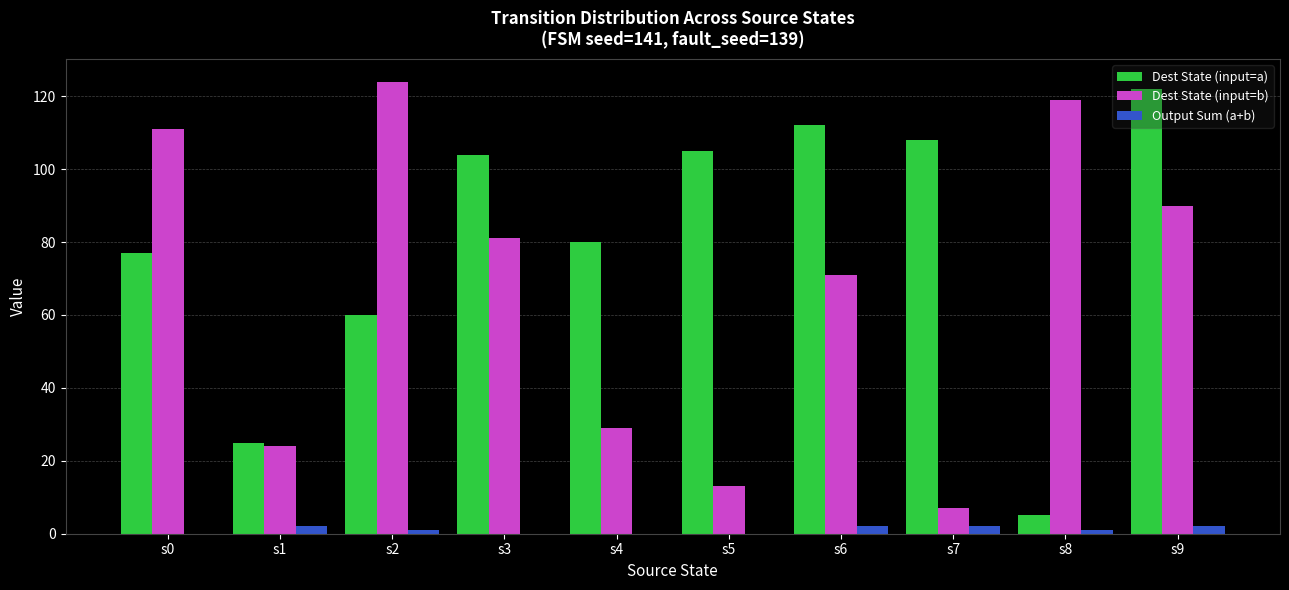

Count the number of categories in the chart.

10